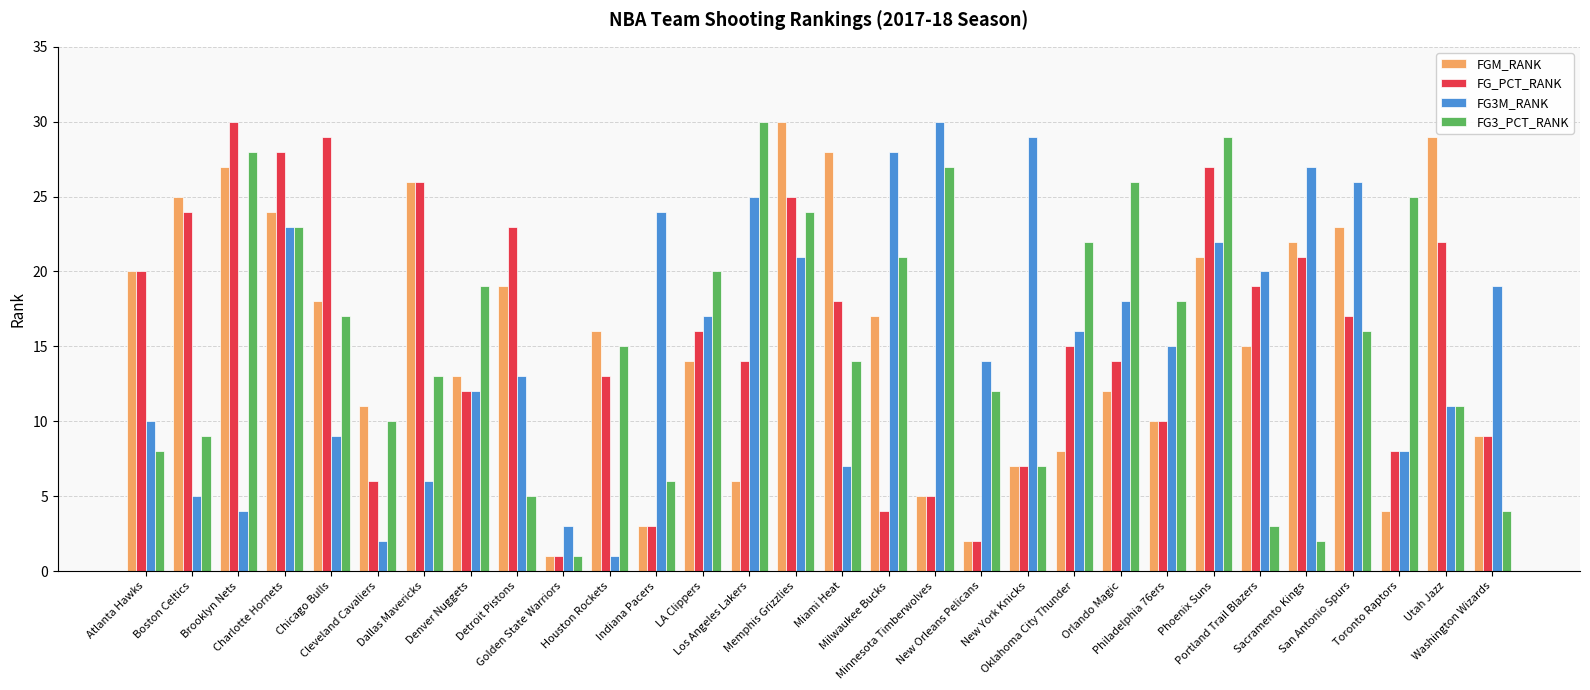

What is the difference between the maximum and minimum values in the FG_PCT_RANK series?

29